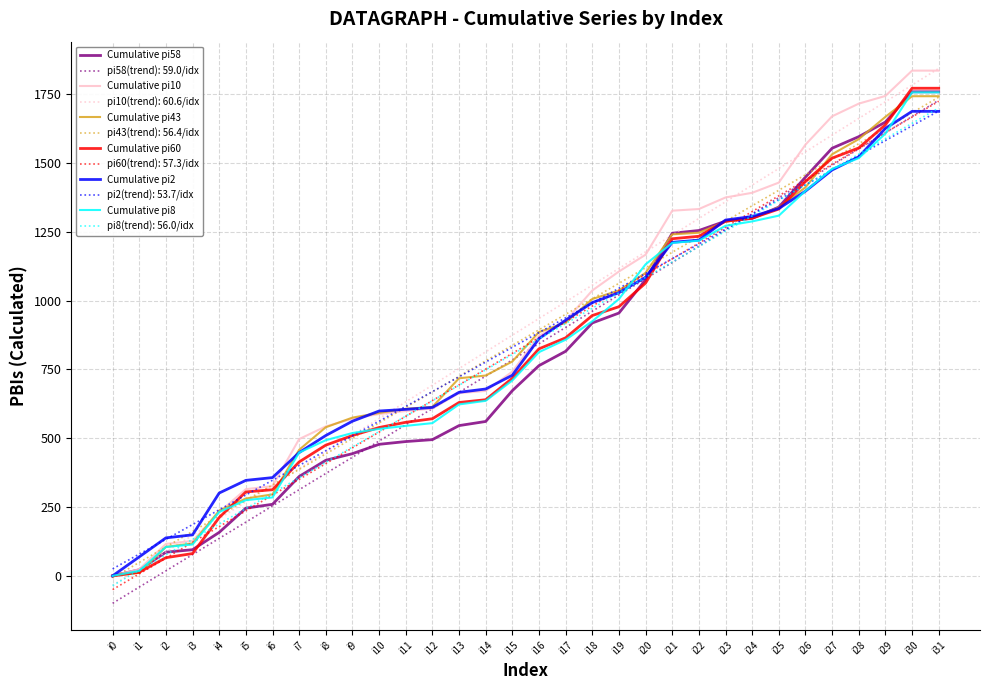

Is the value of pi43(trend): 56.4/idx at i27 greater than the value of Cumulative pi2 at i4?

Yes